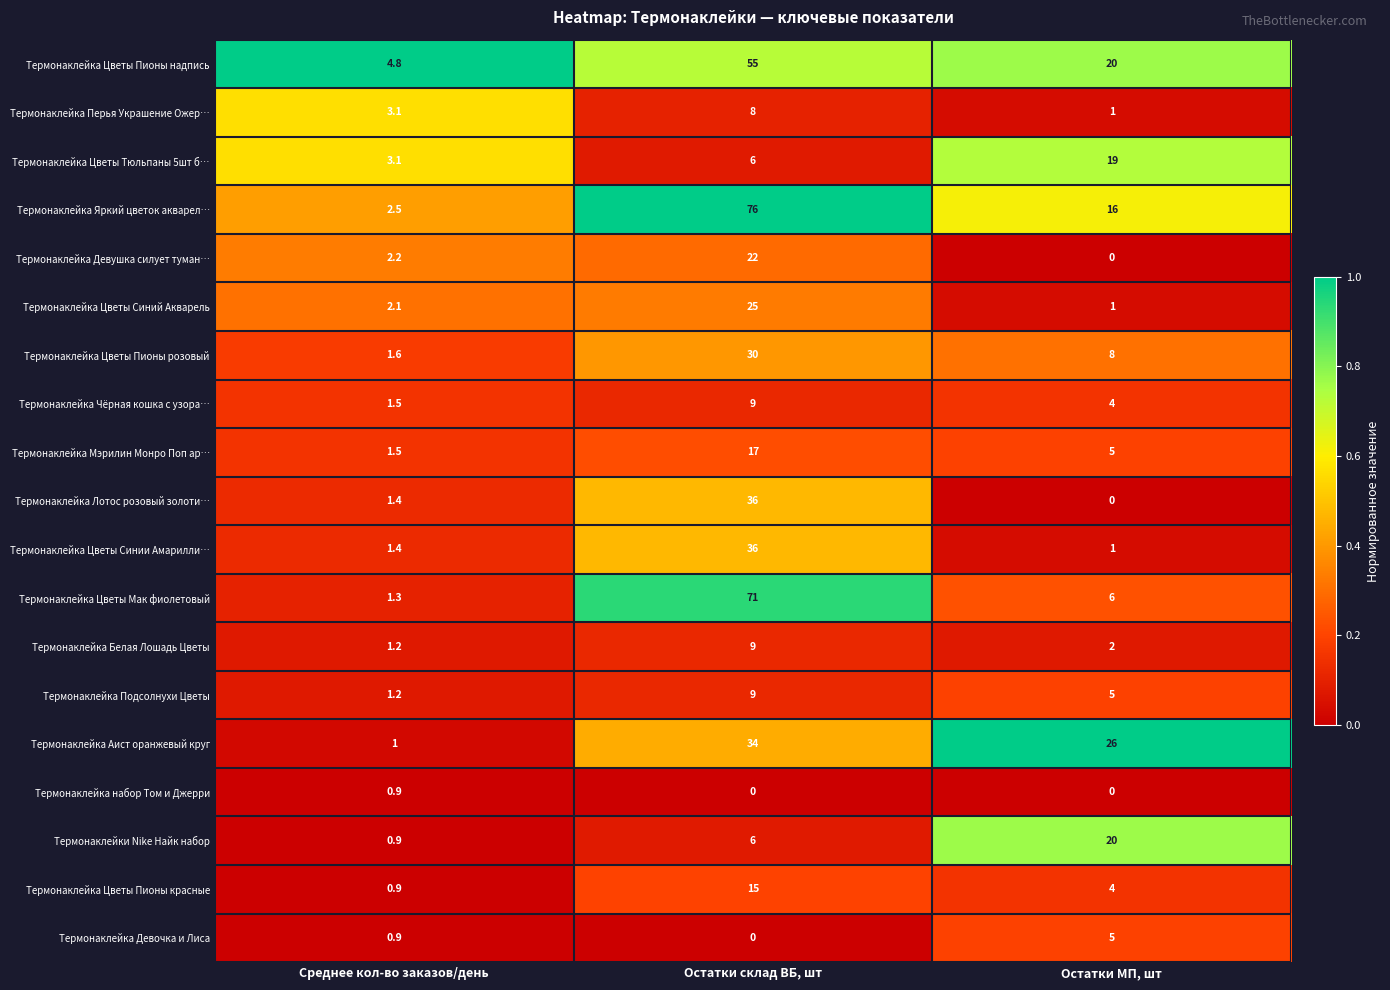

What is the spread (max minus min) of values at Среднее кол-во заказов/день?

3.9